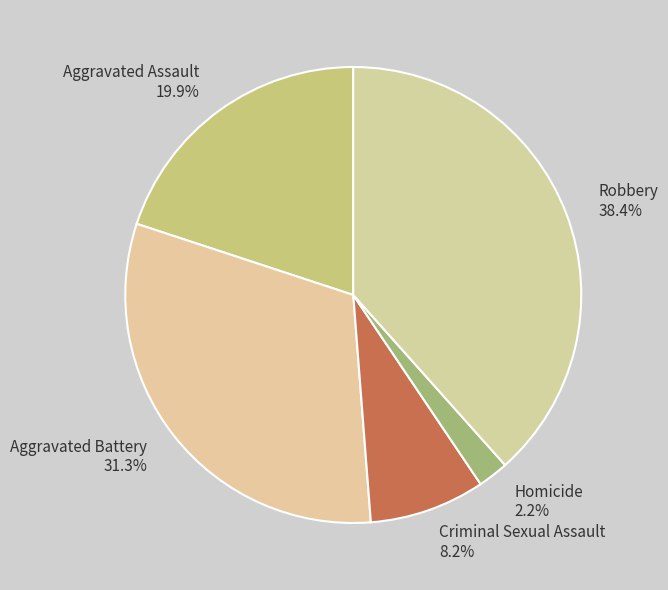

Between Criminal Sexual Assault and Aggravated Assault, which is larger?

Aggravated Assault